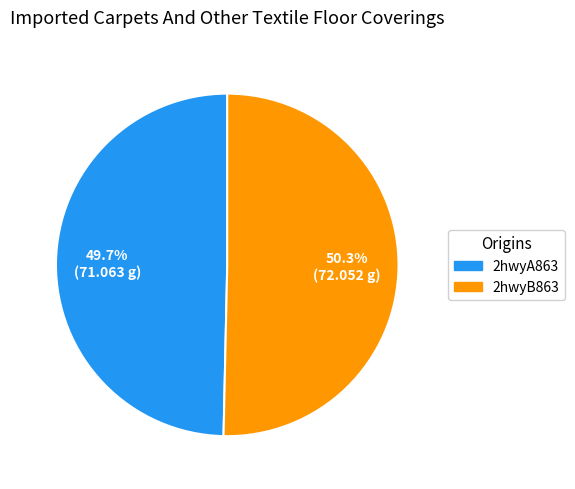

To the nearest percent, what is the average slice percentage?

50%